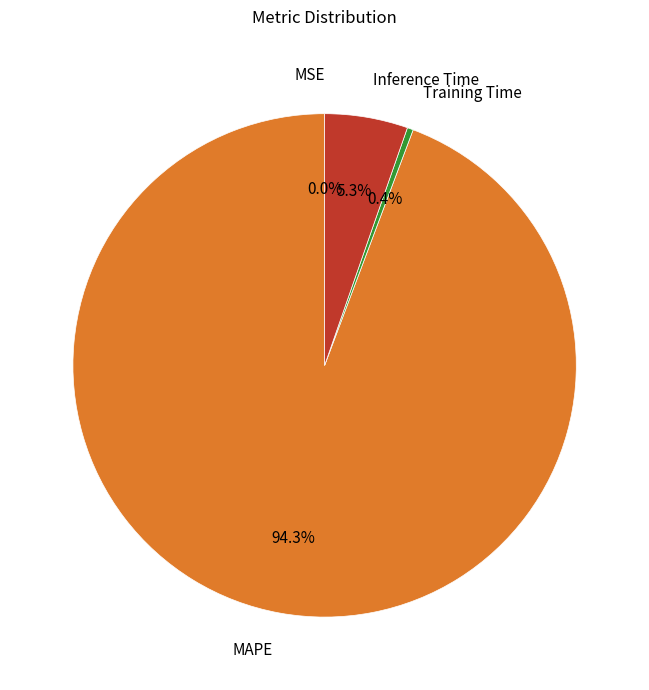

Is there any slice that represents more than half of the pie?

Yes